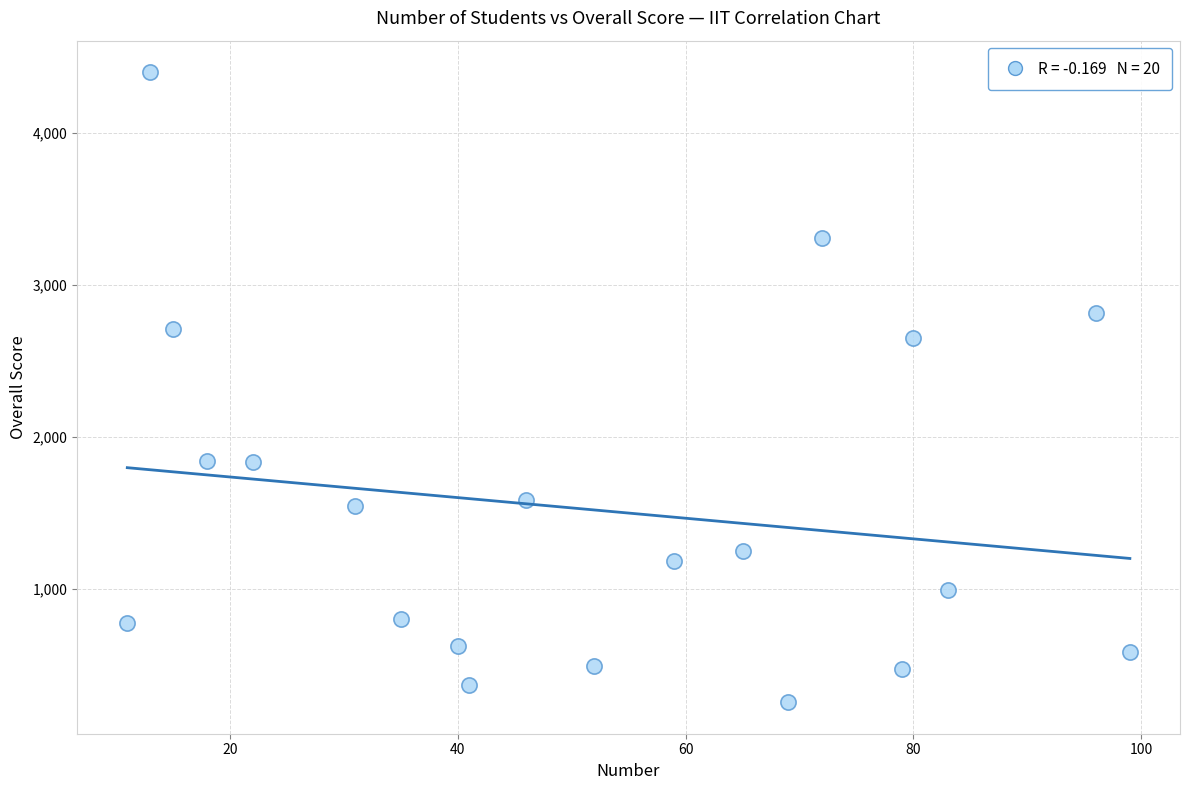

What is the range of X values (max minus min)?

88.0